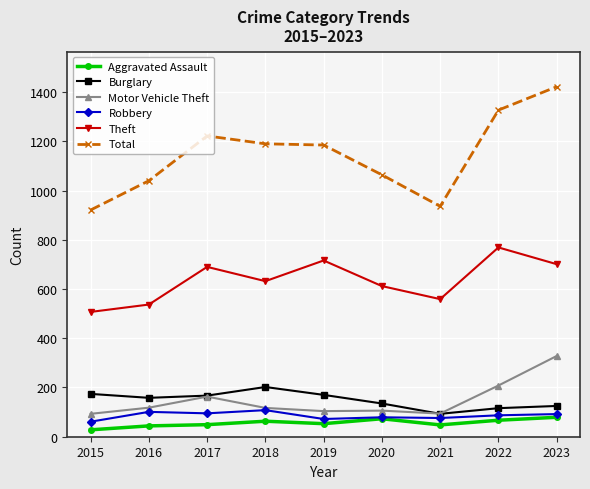

Where does the Theft series first go above 632?

2017